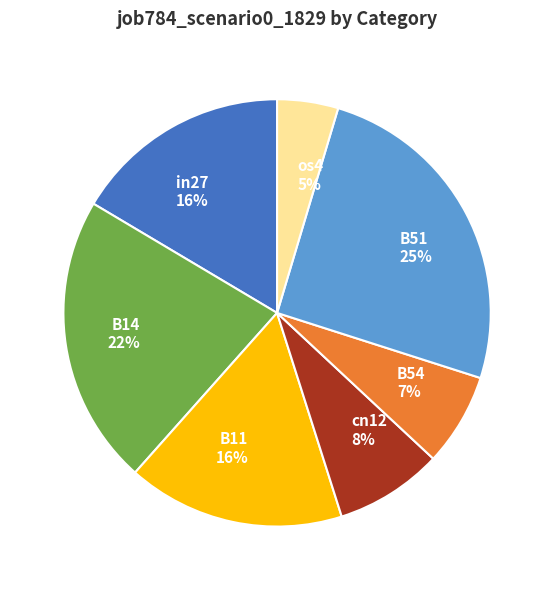

Is B11 the majority of the pie?

No